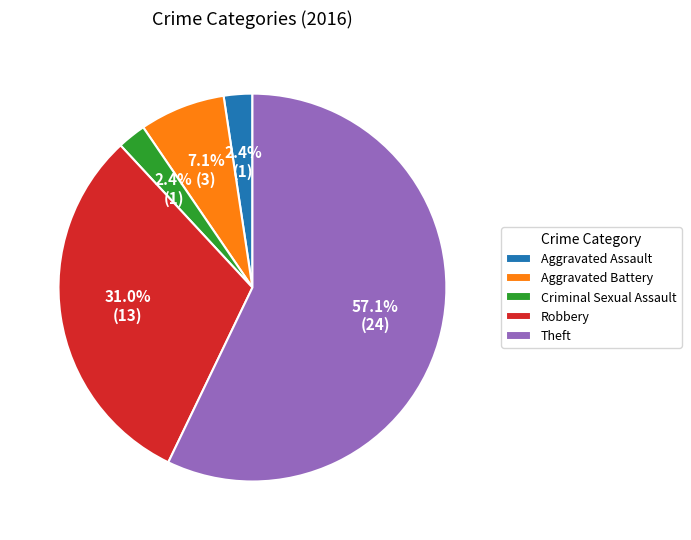

How many slices are in this pie chart?

5